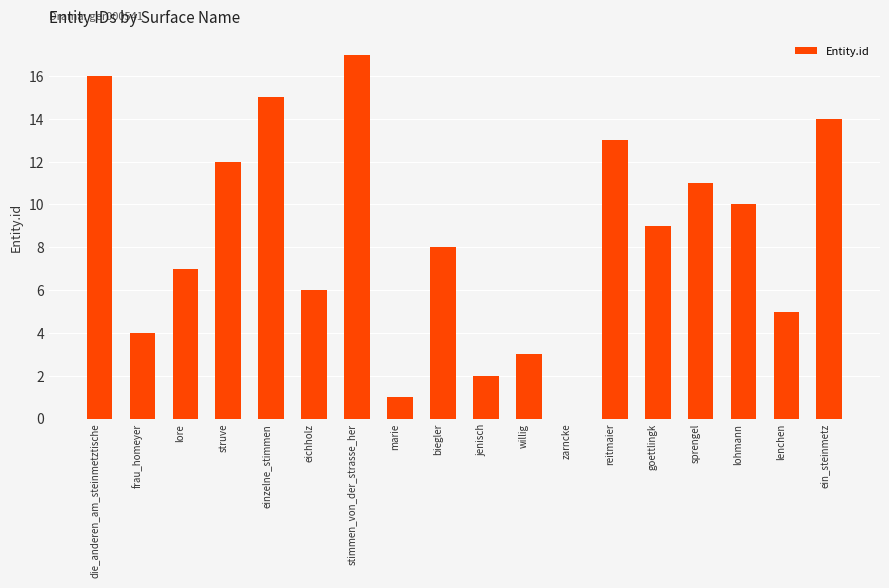

What is the ratio of the value at marie to the value at goettlingk?

0.1